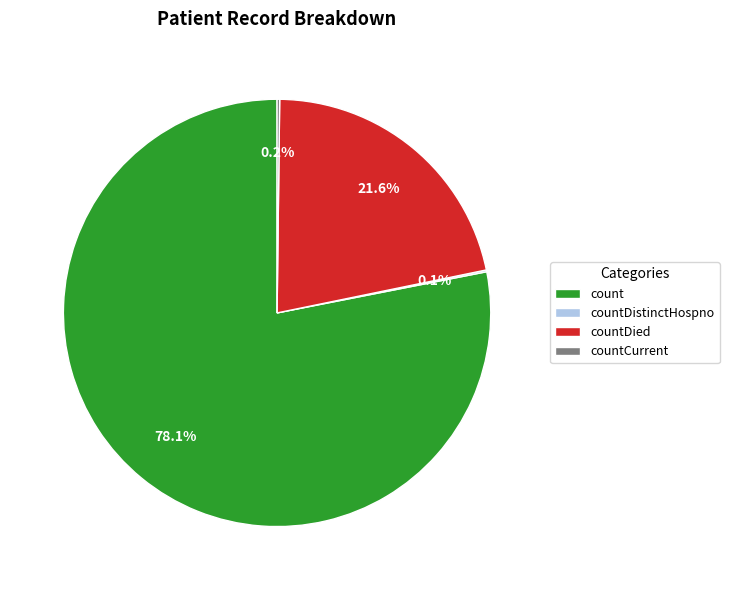

What is the majority slice?

count